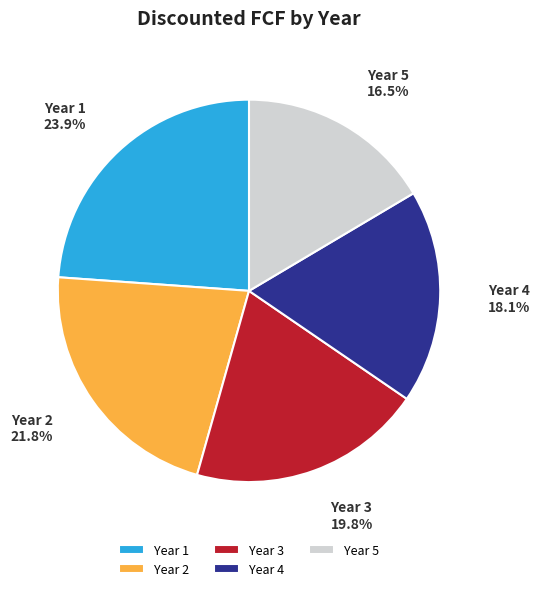

To the nearest percent, what is the average slice percentage?

20%